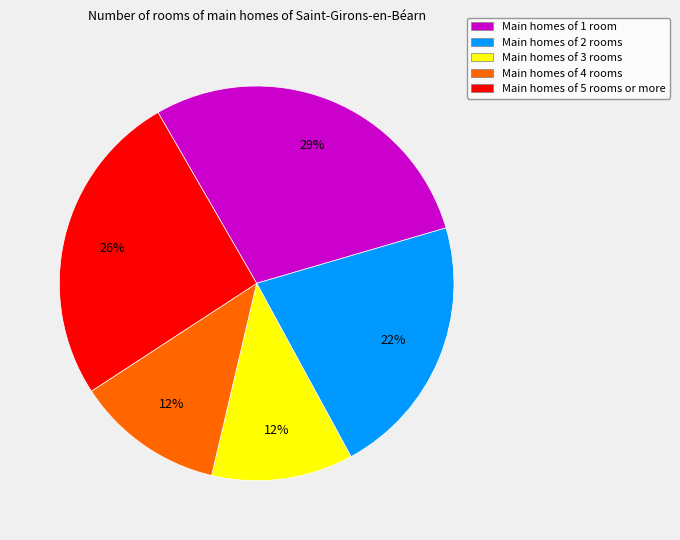

What is the largest slice in the pie chart?

Main homes of 1 room